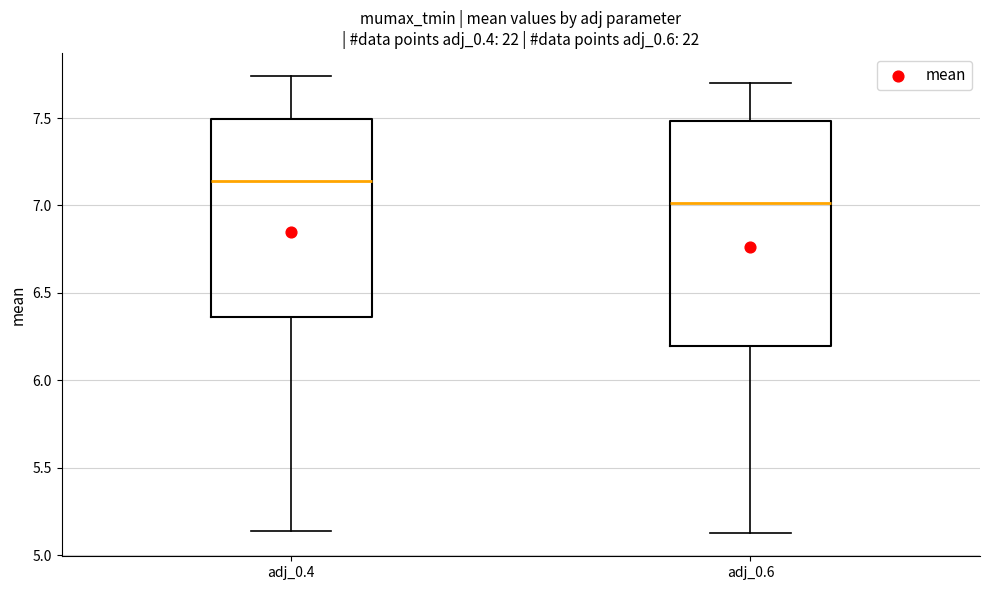

Reading left to right, transcribe this box plot: for each box, give where its median line is, the range the box spans, and where its two whiskers end, as read against the y-axis. The values are not printed on the chart, so give them approximately, as read against the axis.

adj_0.4: median 7.15, box 6.35 to 7.50, whiskers 5.15 to 7.75
adj_0.6: median 7.00, box 6.20 to 7.50, whiskers 5.10 to 7.70